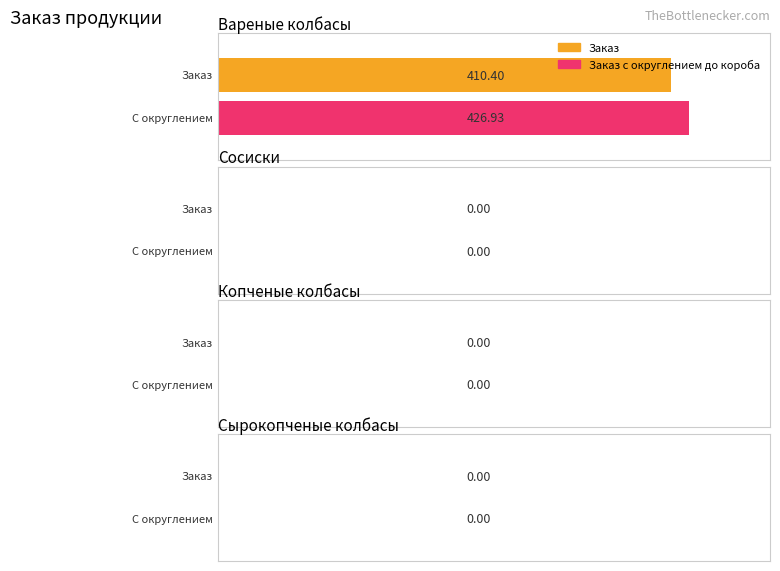

Which series has the widest spread of values?

Заказ